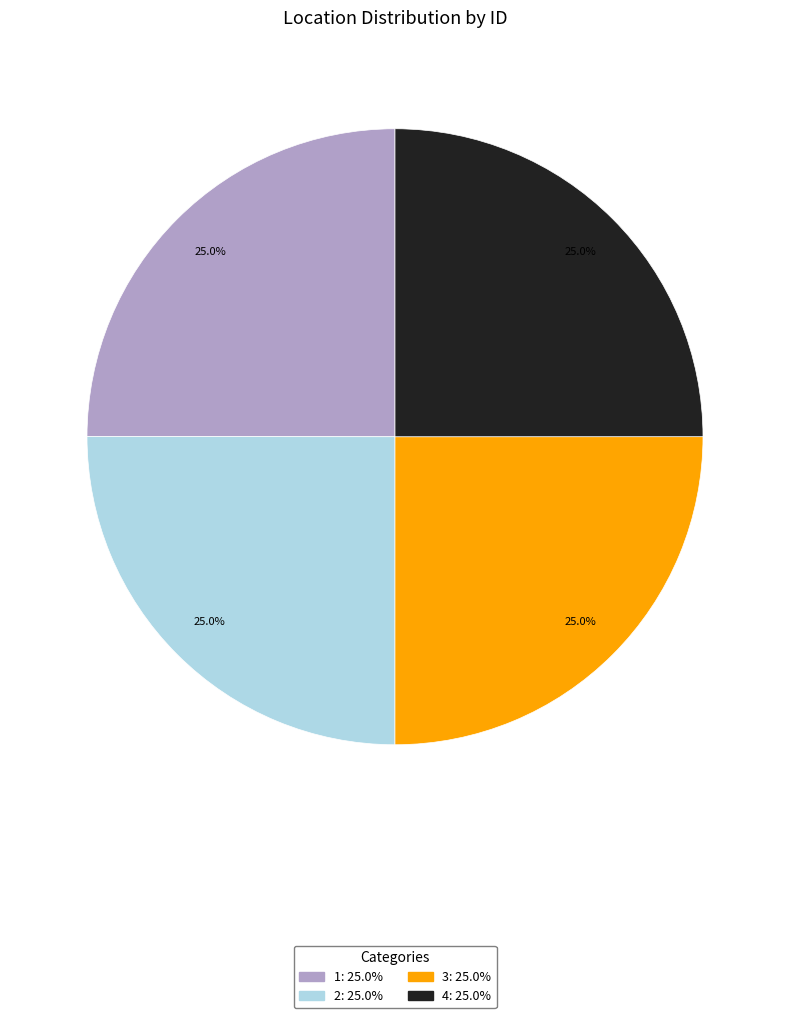

Does any single category account for the majority?

No